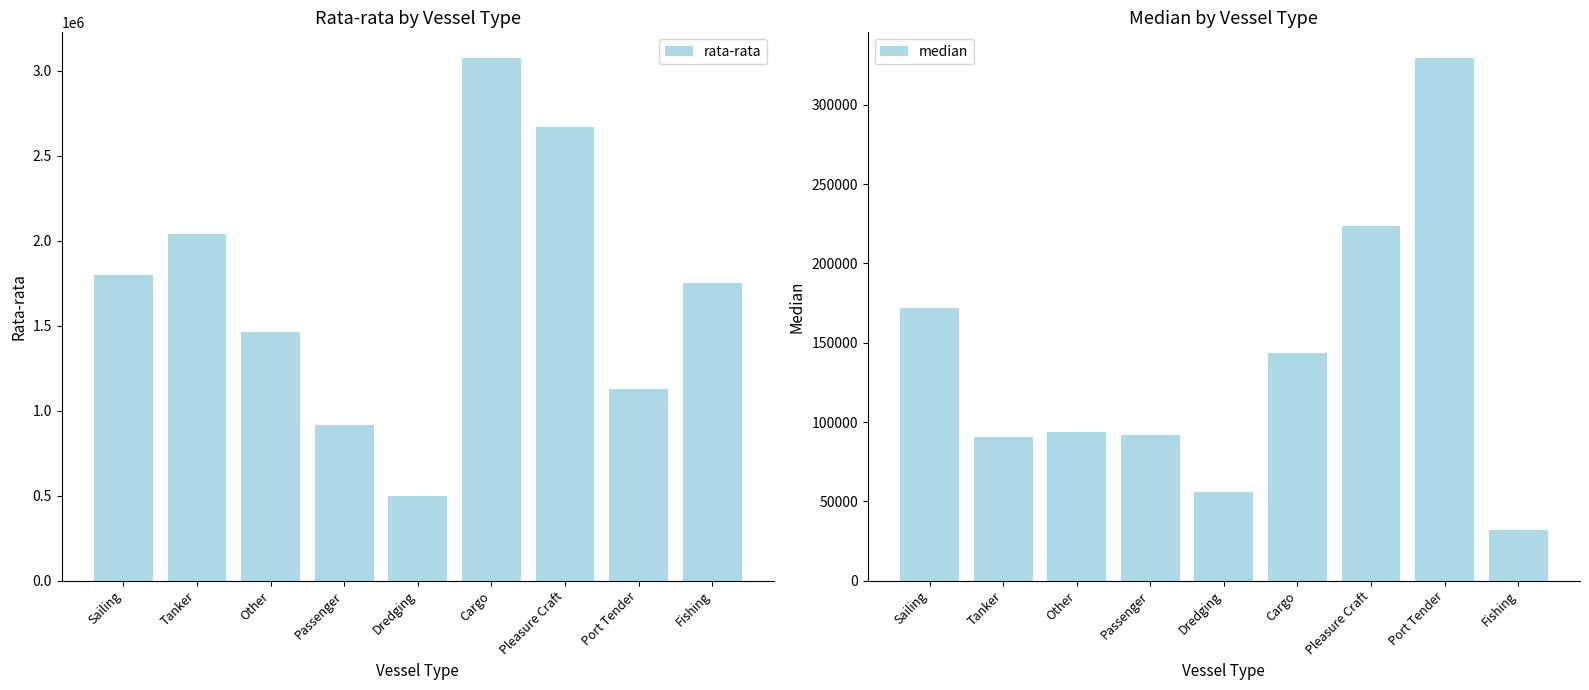

What is the label of the 3rd bar from the left?

Other